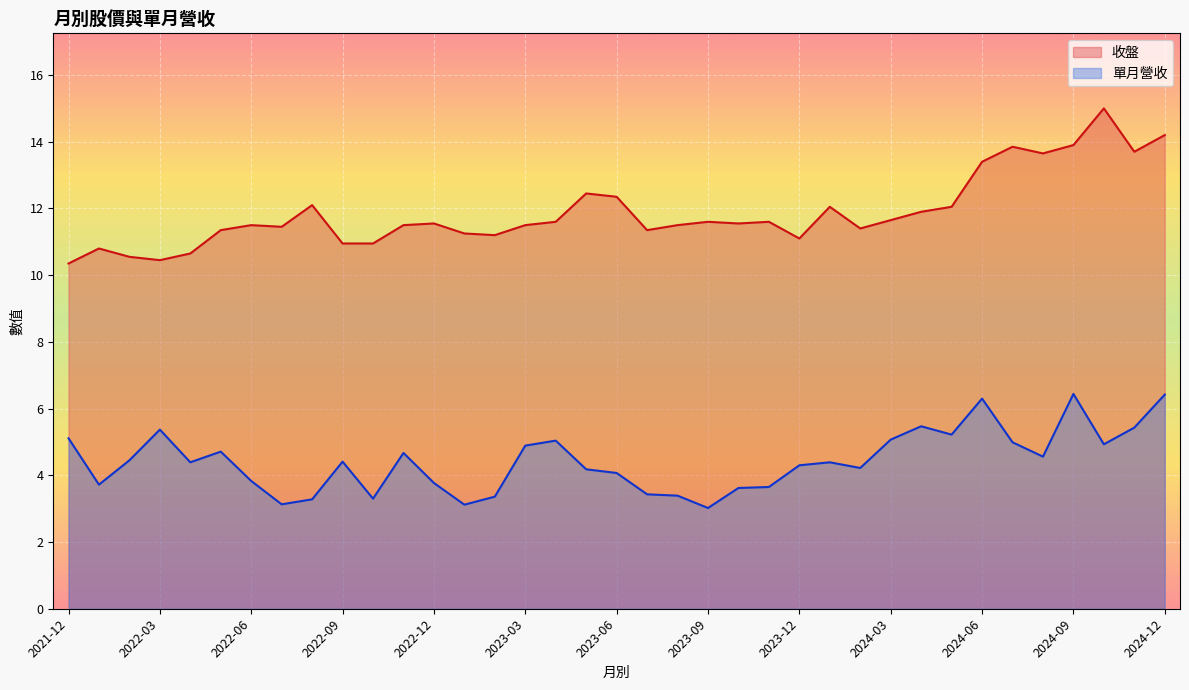

What is the sum of the 單月營收 values at 2022-09 and 2022-02?

8.9